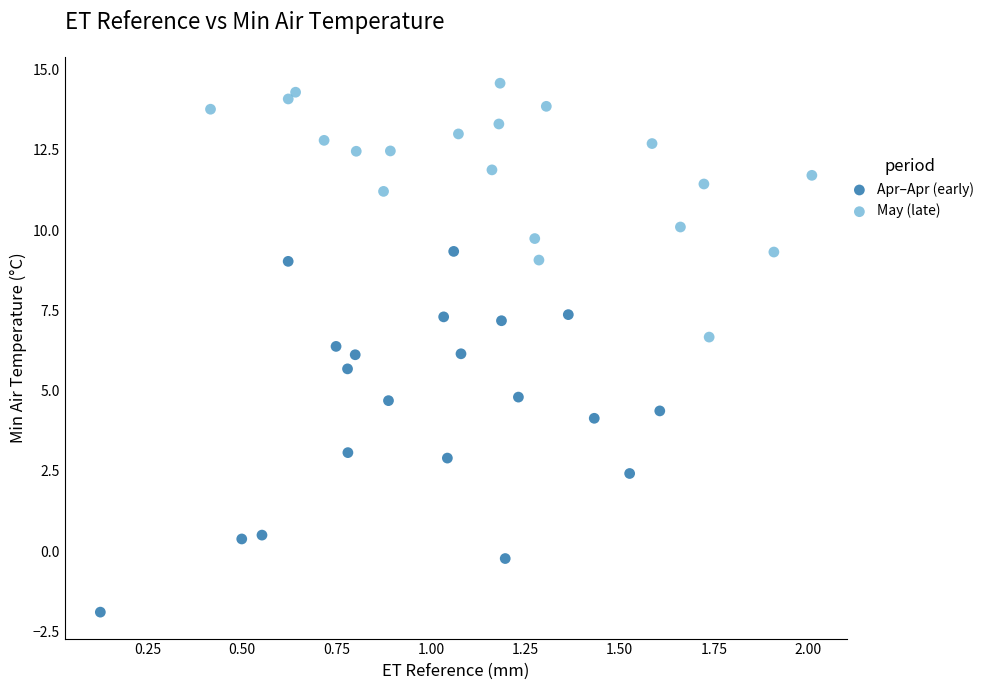

Which series has the widest spread of Y values?

Apr–Apr (early)